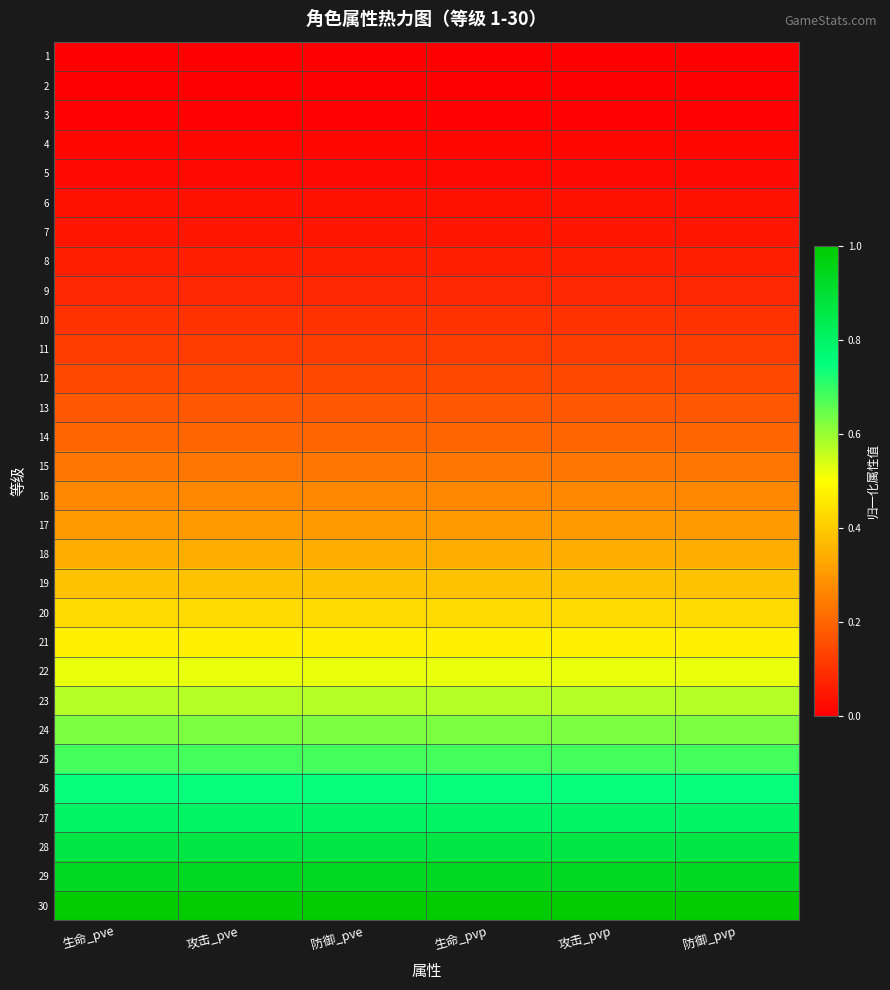

Rank the series by their maximum value, from highest to lowest.

30, 29, 28, 27, 26, 25, 24, 23, 22, 21, 20, 19, 18, 17, 16, 15, 14, 13, 12, 11, 10, 9, 8, 7, 6, 5, 4, 3, 2, 1